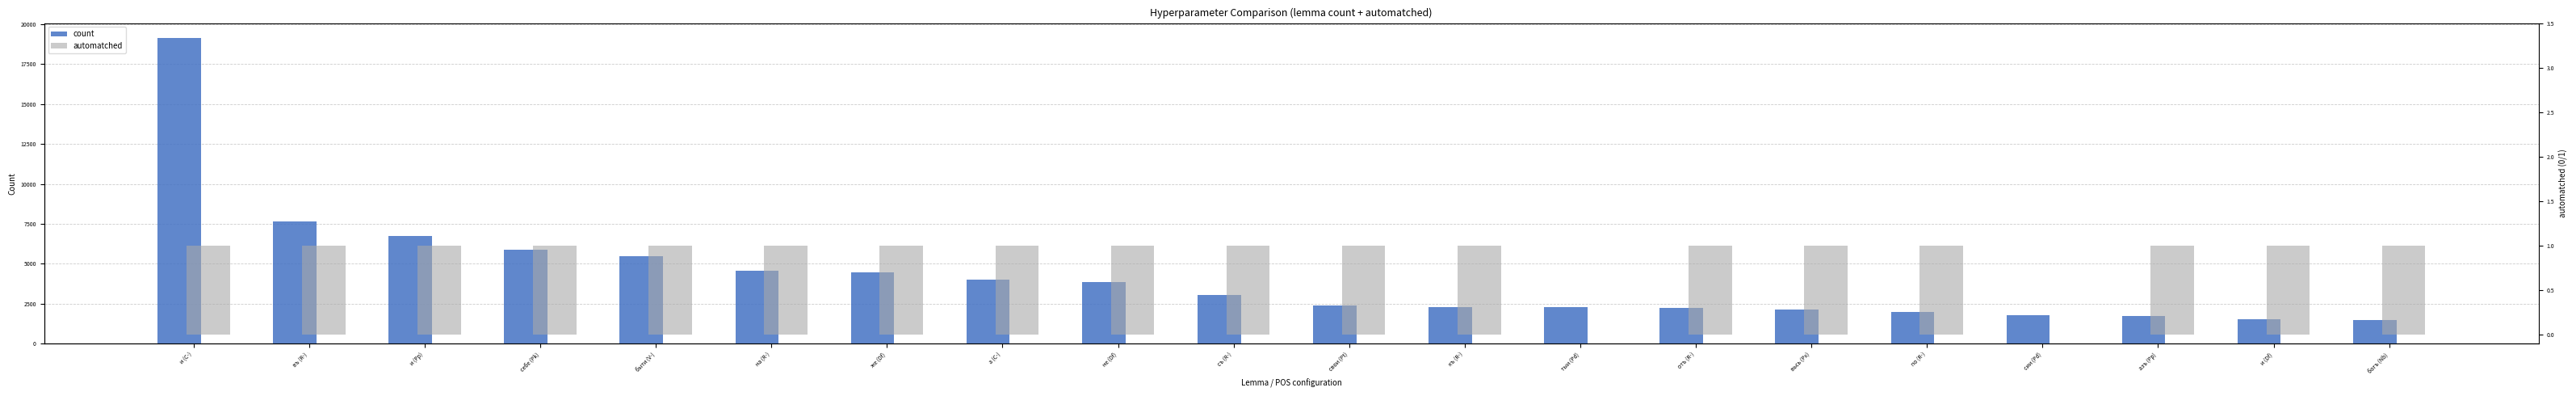

What are all the series names shown in the legend?

count, automatched